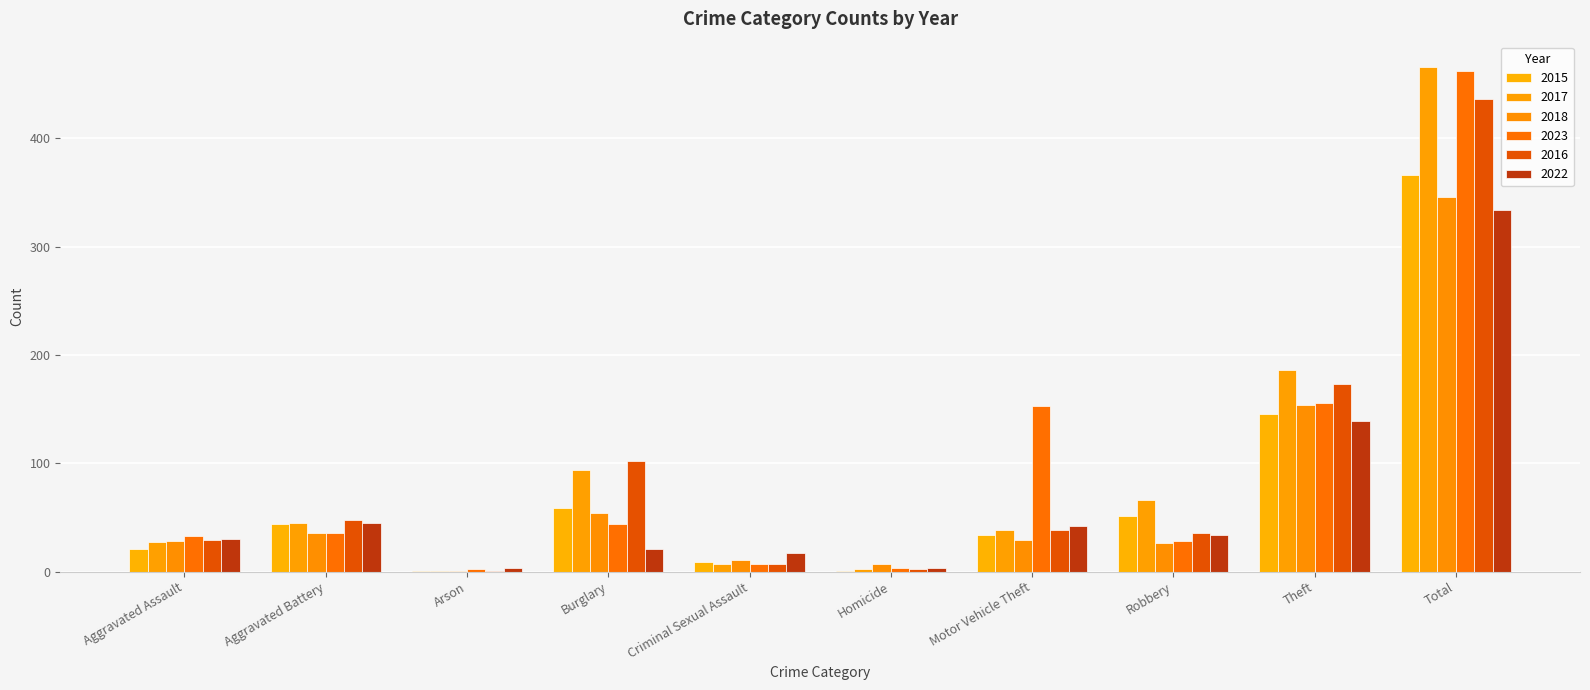

The value of 2022 at Total is 334. True or false?

True